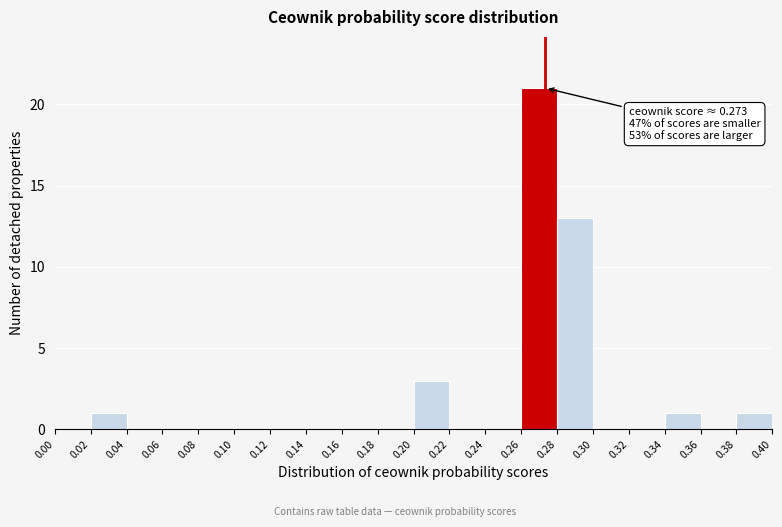

Which range on the x-axis has the tallest bar?

0.26 to 0.28